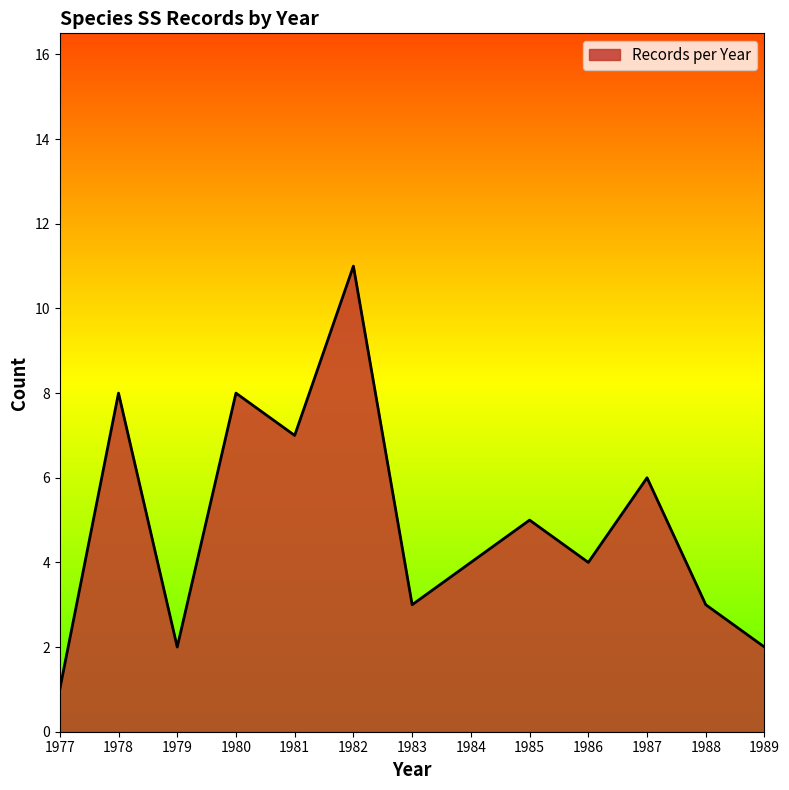

What is the greatest value displayed?

11